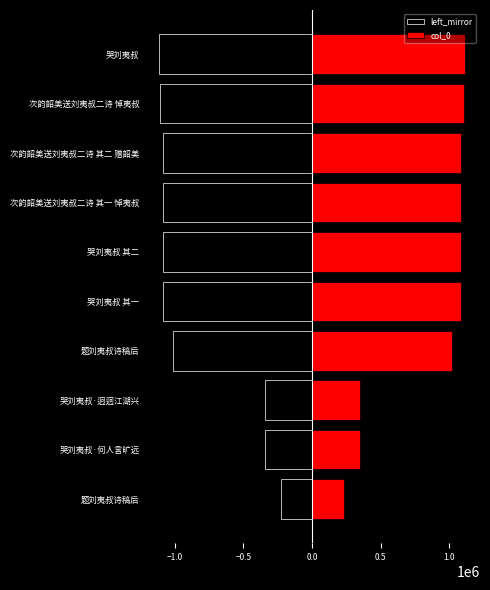

At how many categories does at least one series exceed 469469?

7